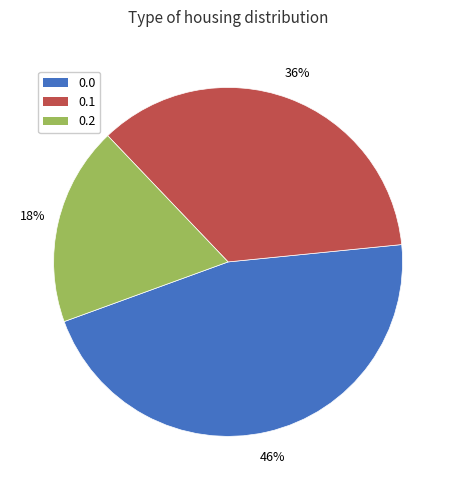

To the nearest percent, what is the combined percentage of 0.0 and 0.1?

82%